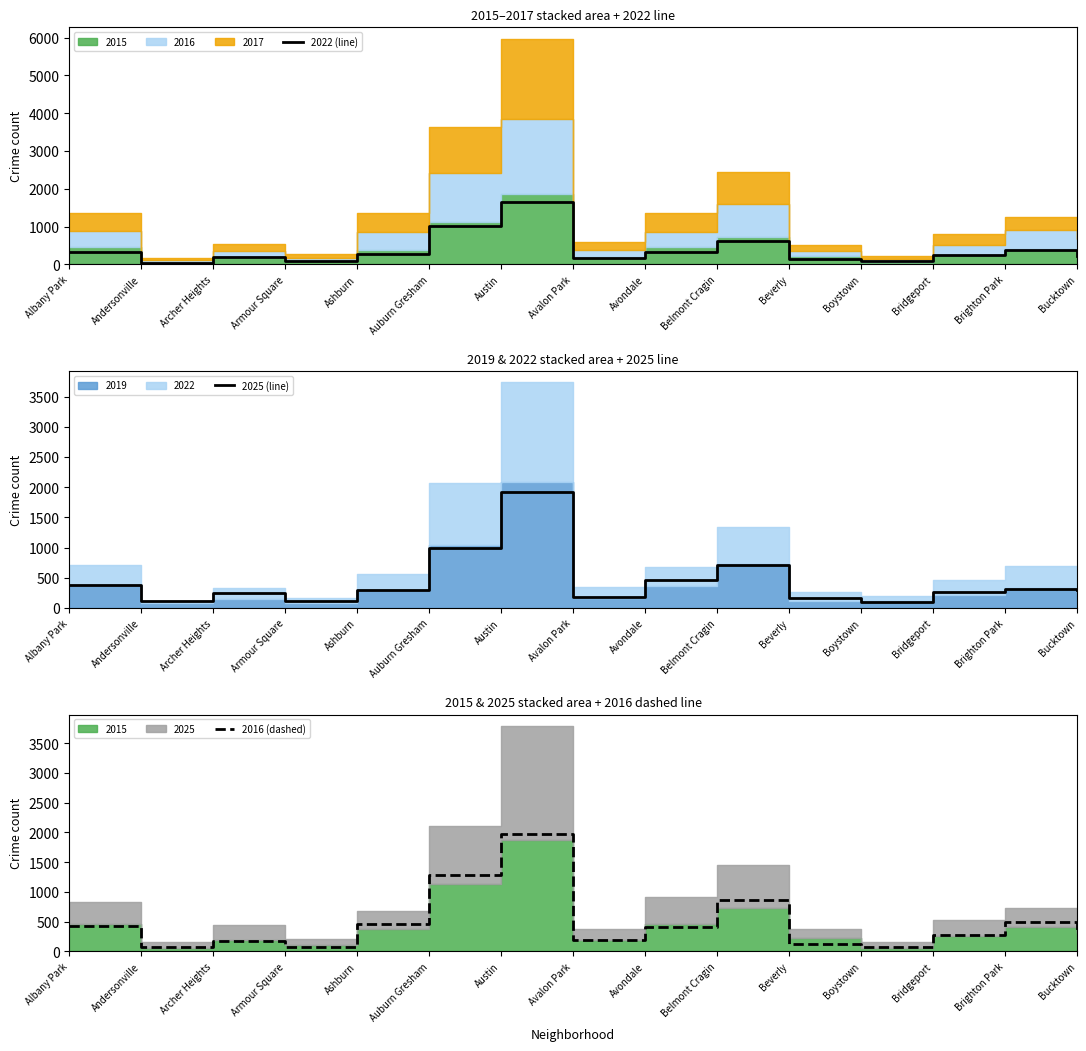

Reading left to right, extract all data points from this chart.

2022 (line): 323	48	186	83	267	1026	1655	177	323	612	140	86	244	368	220
2025 (line): 377	115	254	111	300	989	1925	178	457	713	163	91	270	318	301
2016 (dashed): 434	67	174	73	469	1284	1978	195	410	861	127	83	272	492	358